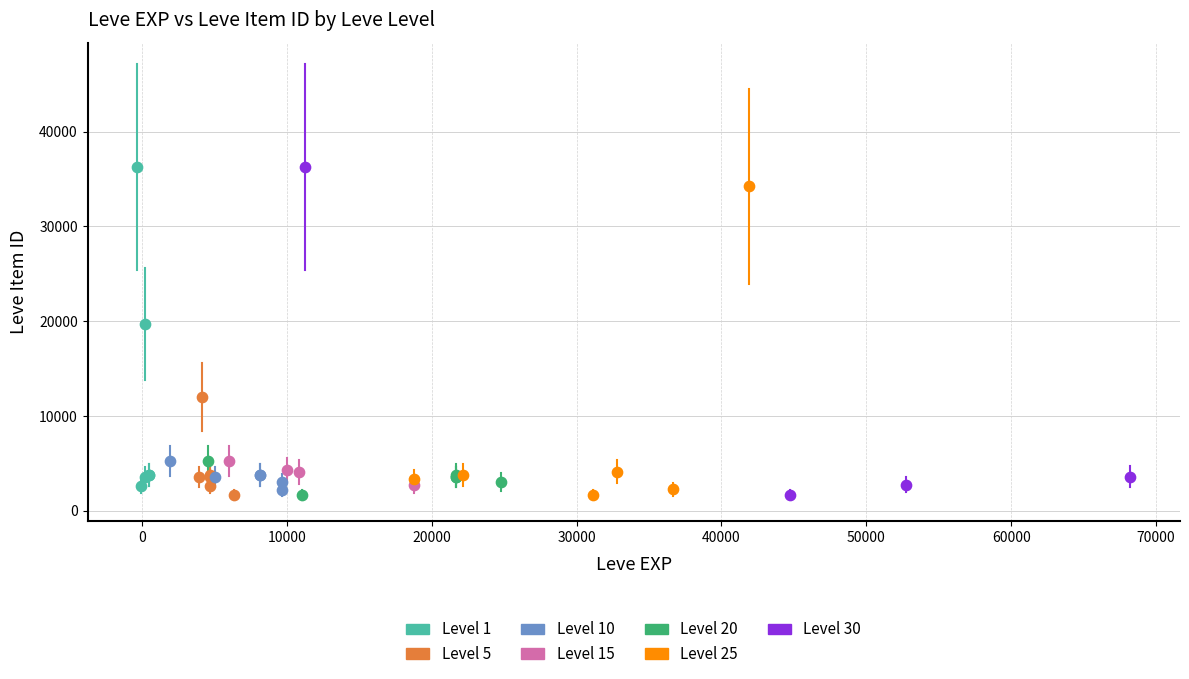

What are all the series names shown in the legend?

Level 1, Level 5, Level 10, Level 15, Level 20, Level 25, Level 30